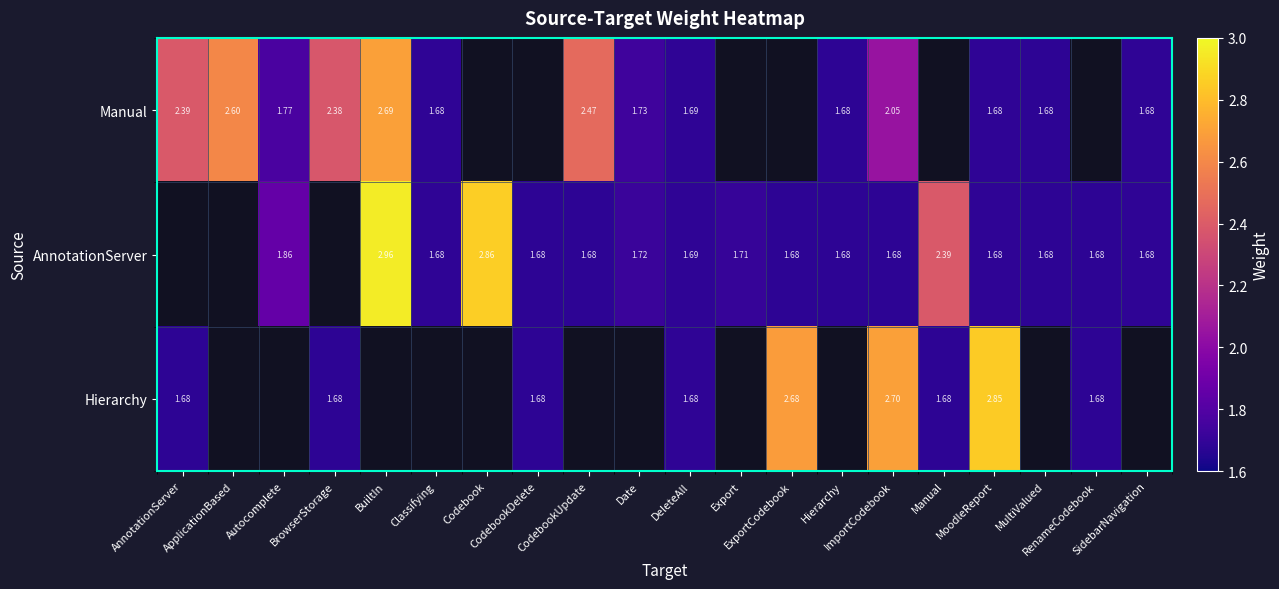

What is the minimum value shown in the chart?

1.7